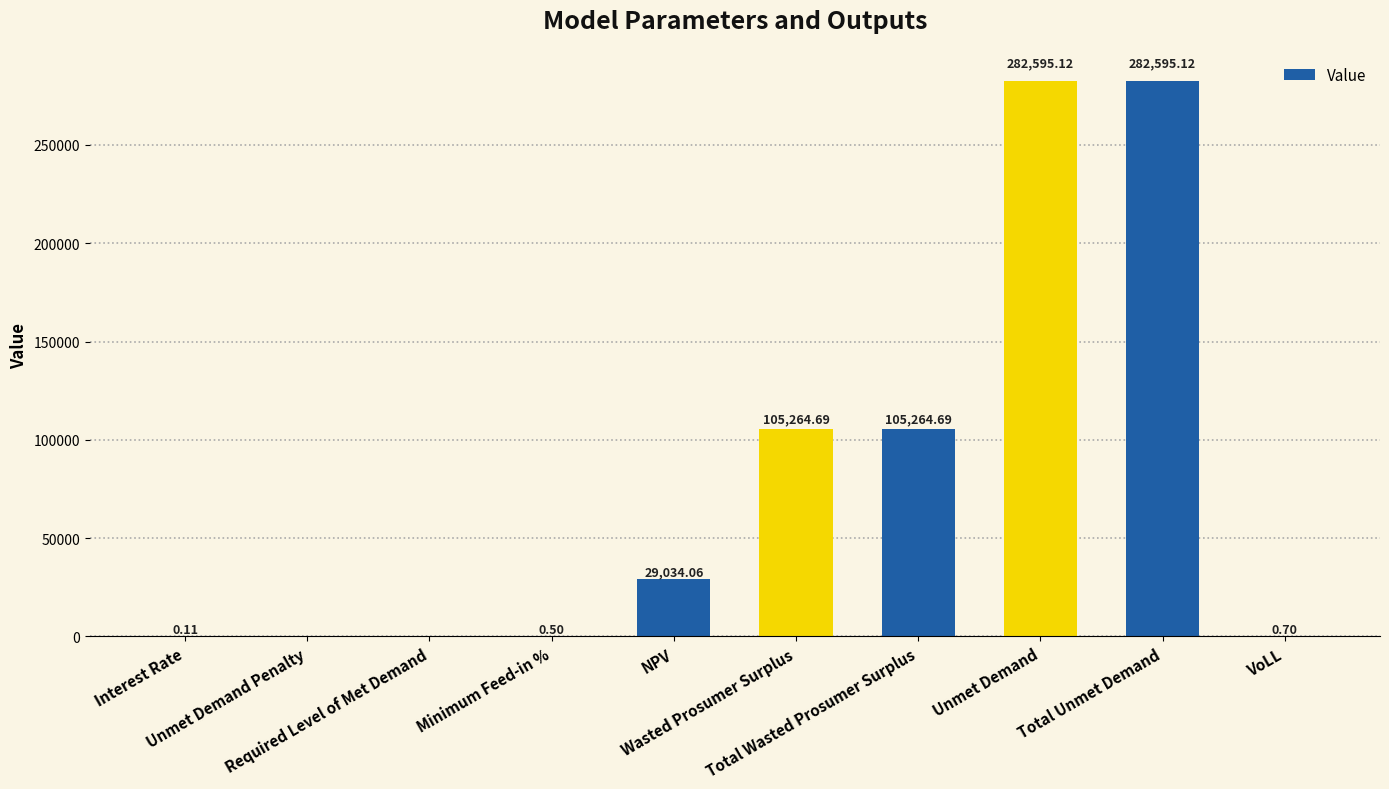

At which label does the data first exceed 29034?

NPV